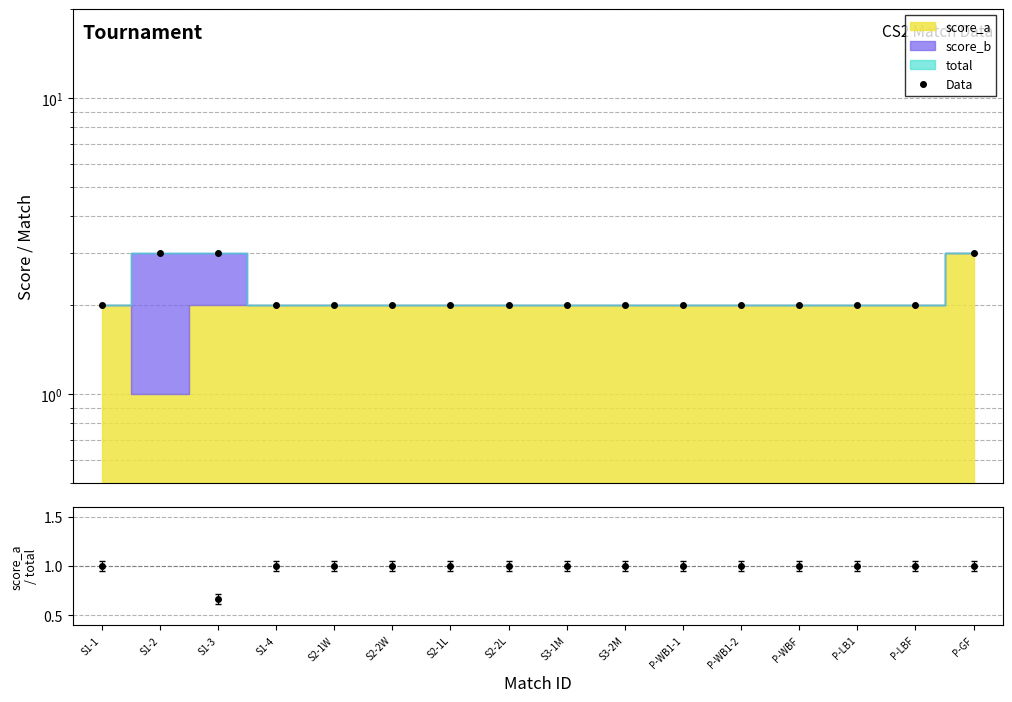

What is the greatest value displayed?

3